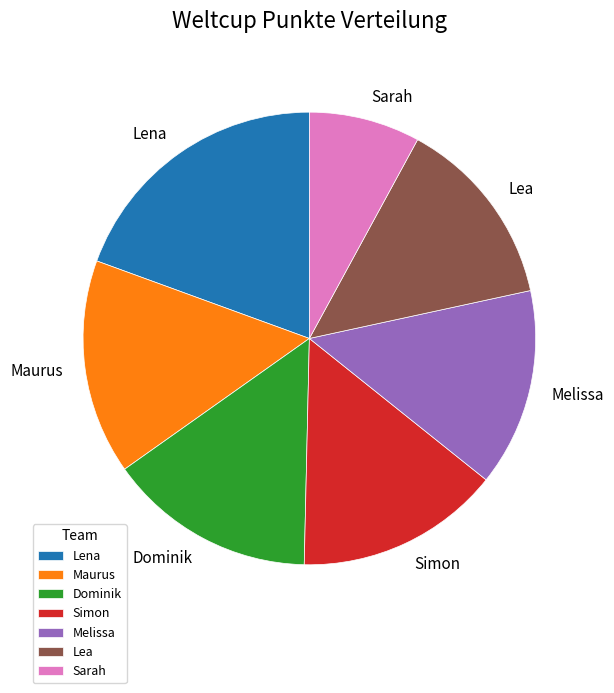

Count the number of slices in the pie.

7